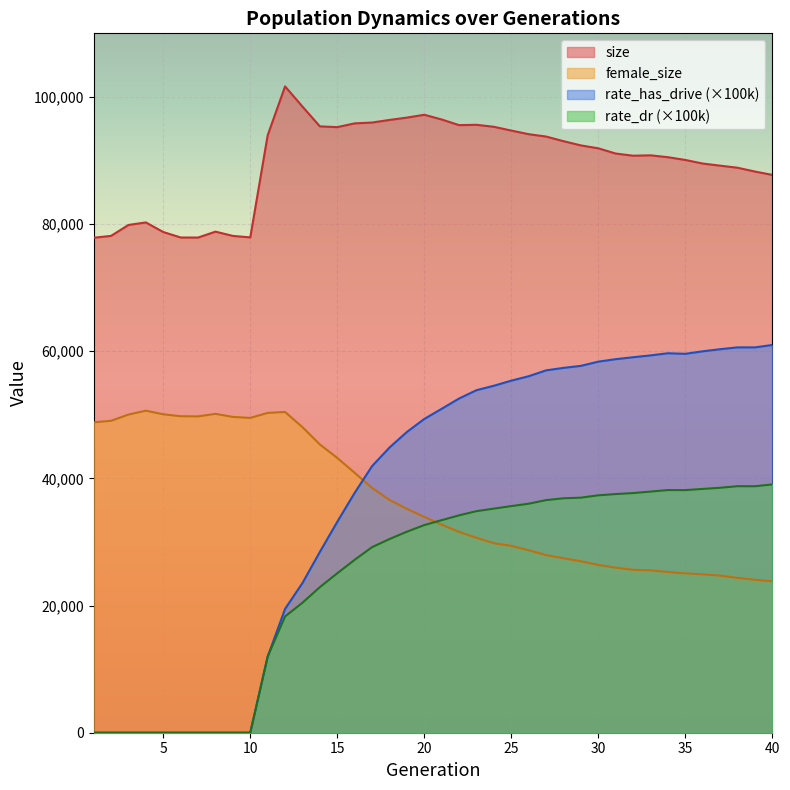

Which category has the highest value in the rate_has_drive series?

40